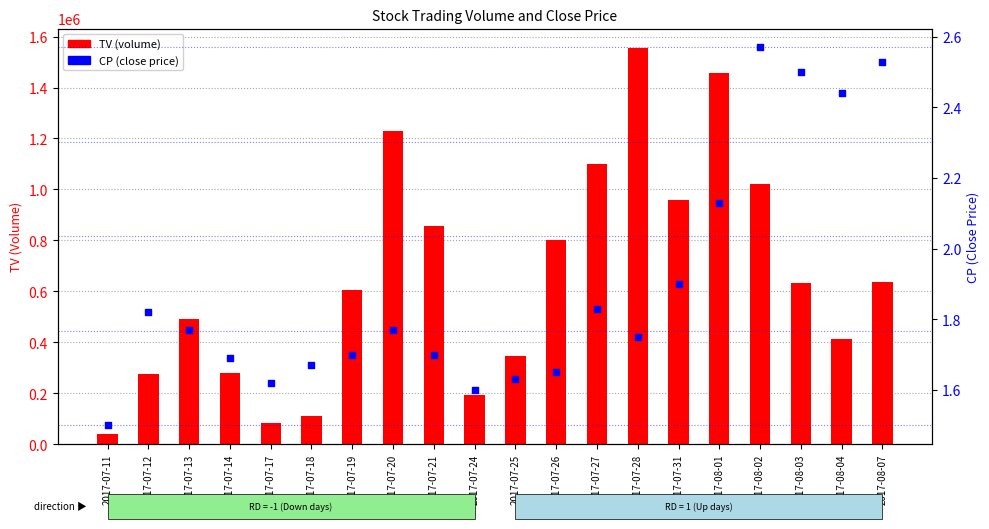

Which series has the widest spread of Y values?

TV (volume)